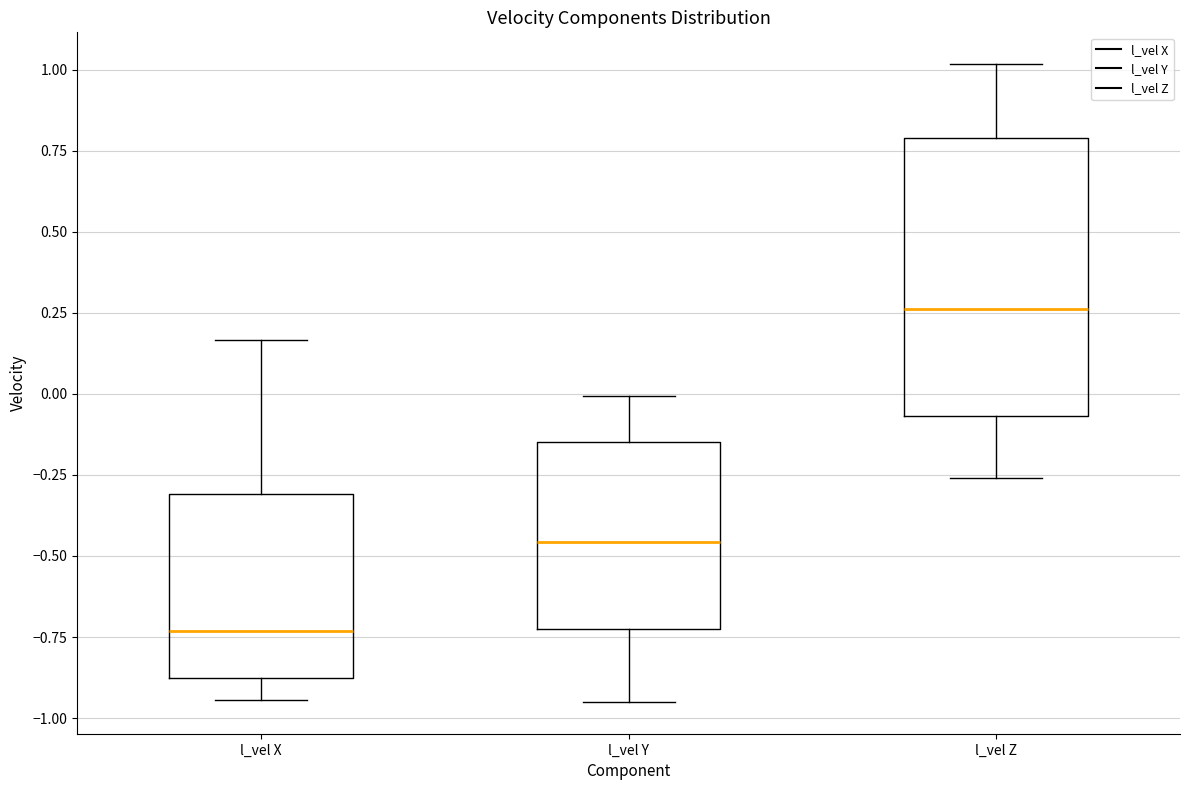

Where does the upper whisker of the box for l_vel Z end on the y-axis? The values are not printed on the chart, so give them approximately, as read against the axis.

1.00